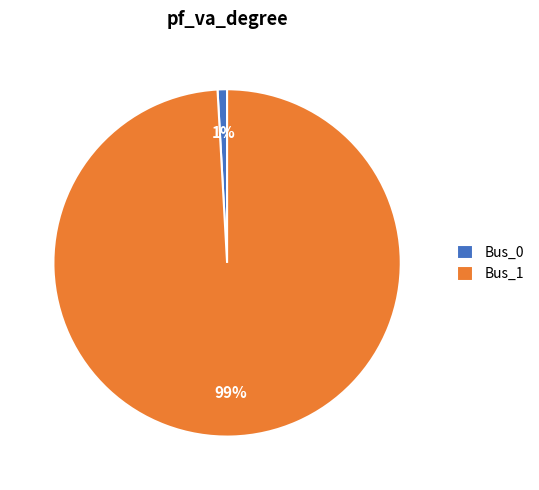

Do Bus_1 and Bus_0 together represent more than half of the pie?

Yes